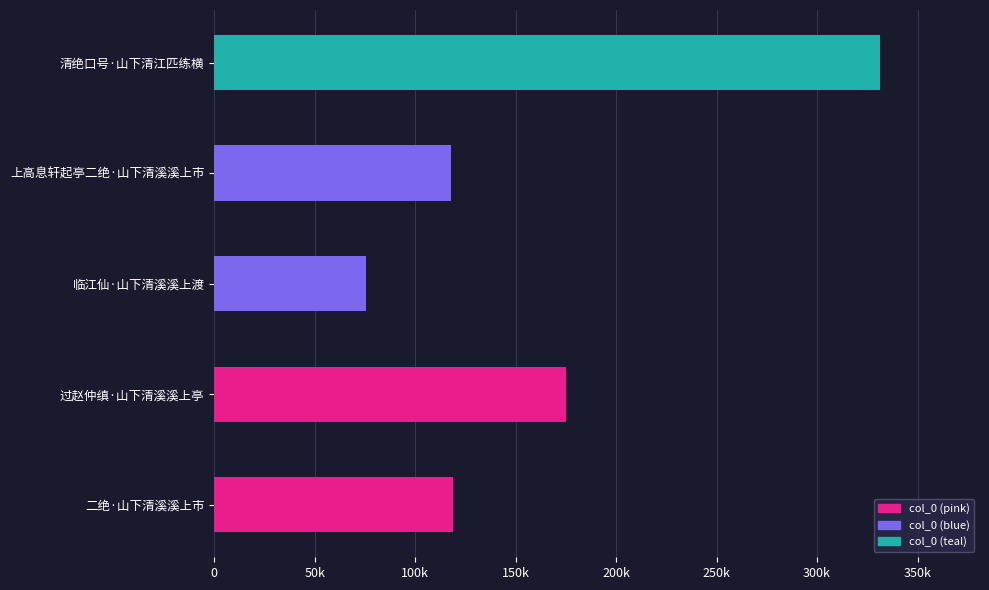

What is the difference between the maximum and minimum values?

255889